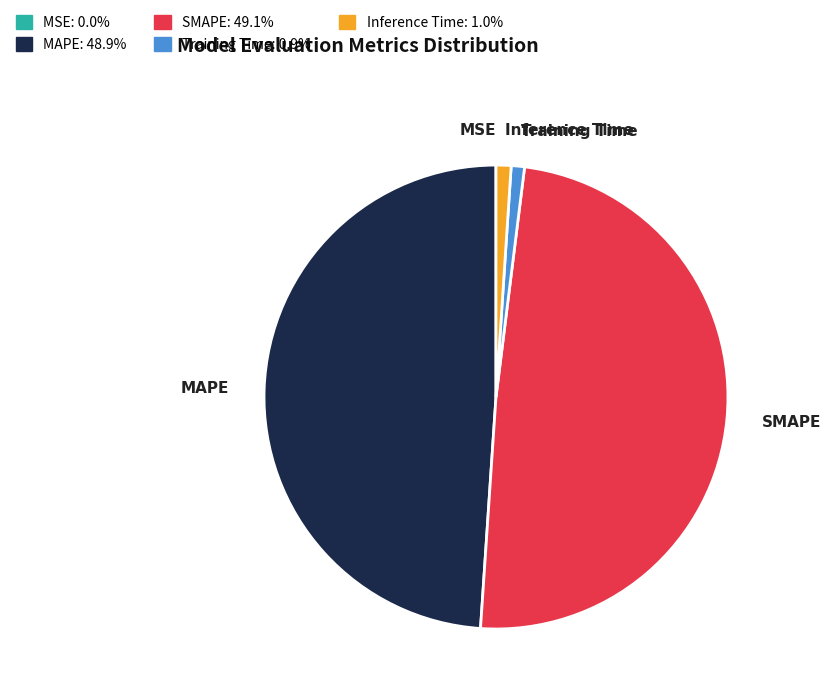

Is there any slice that represents more than half of the pie?

No